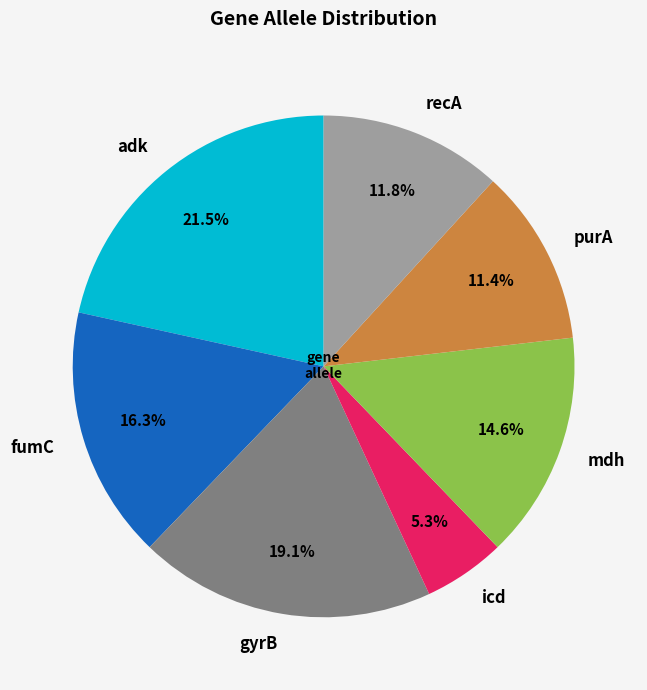

True or false: fumC accounts for 5% of the total.

False